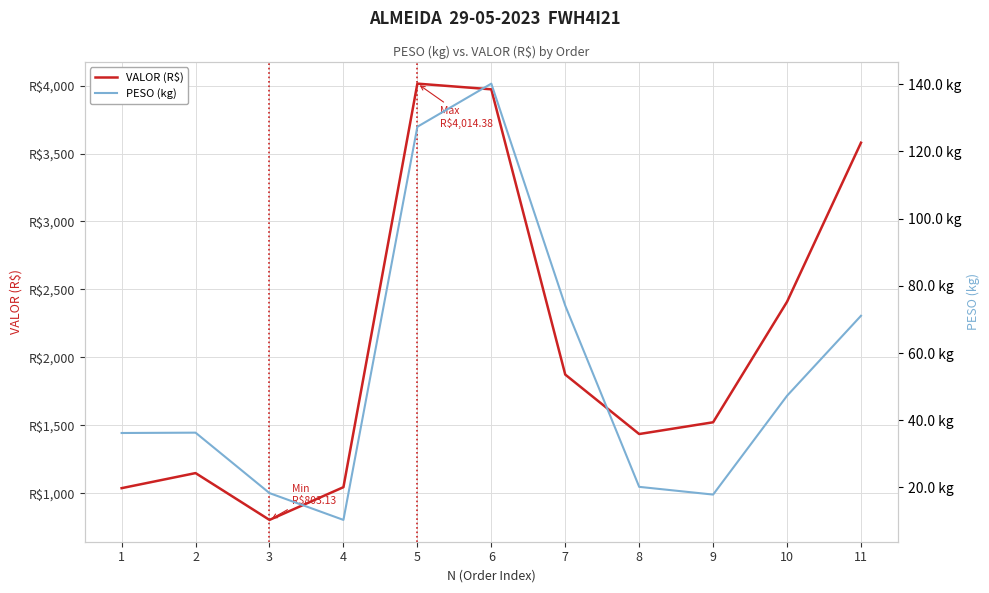

Reading left to right, list all the values displayed in this chart.

VALOR (R$): 1036.8	1147.8	803.1	1044.1	4014.4	3972.5	1872.9	1435.2	1521.8	2408.8	3579.4
PESO (kg): 36.2	36.3	18.3	10.3	127.3	140.2	74.1	20.2	17.9	47.3	71.1